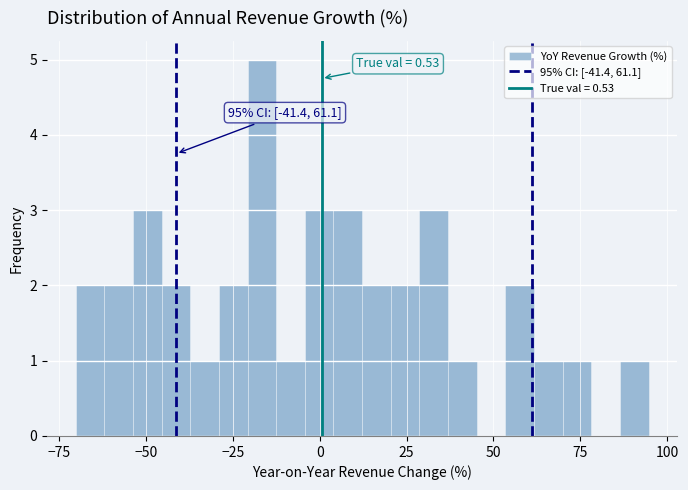

Around what value on the x-axis is the tallest bar? Give the approximate position of its centre, as read against the axis.

-15